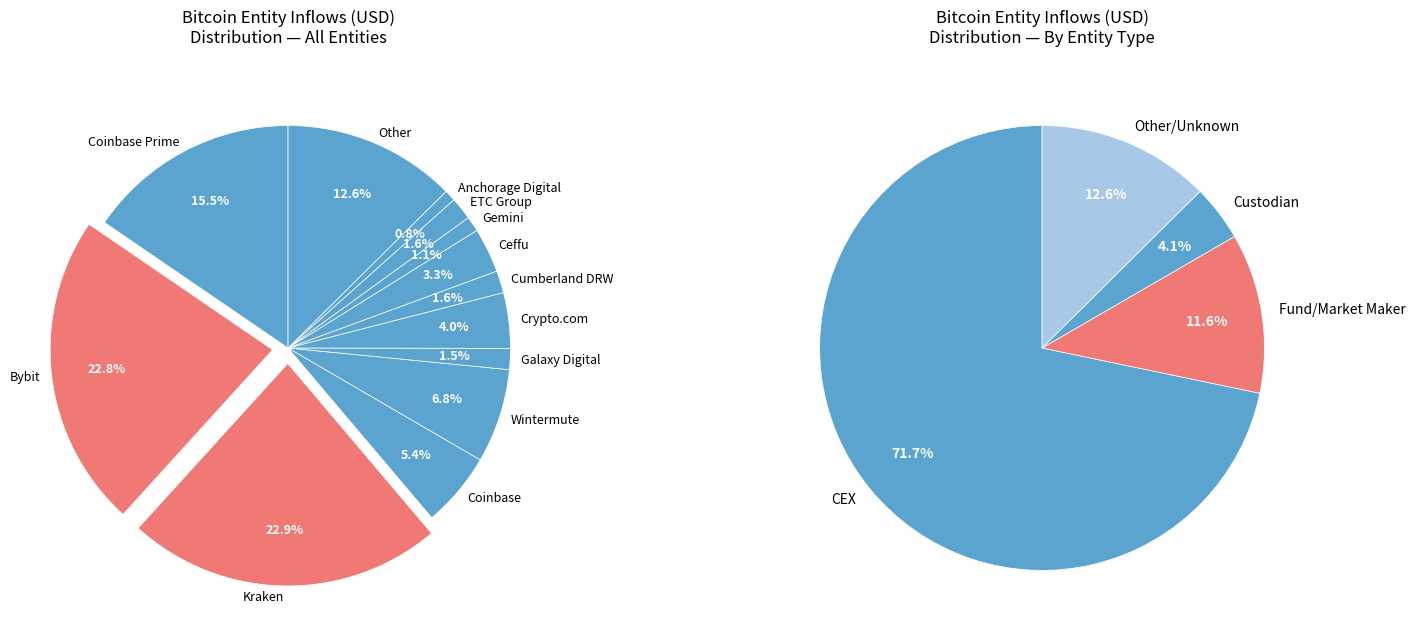

To the nearest percent, what is the difference between the largest and smallest slice percentages?

22%